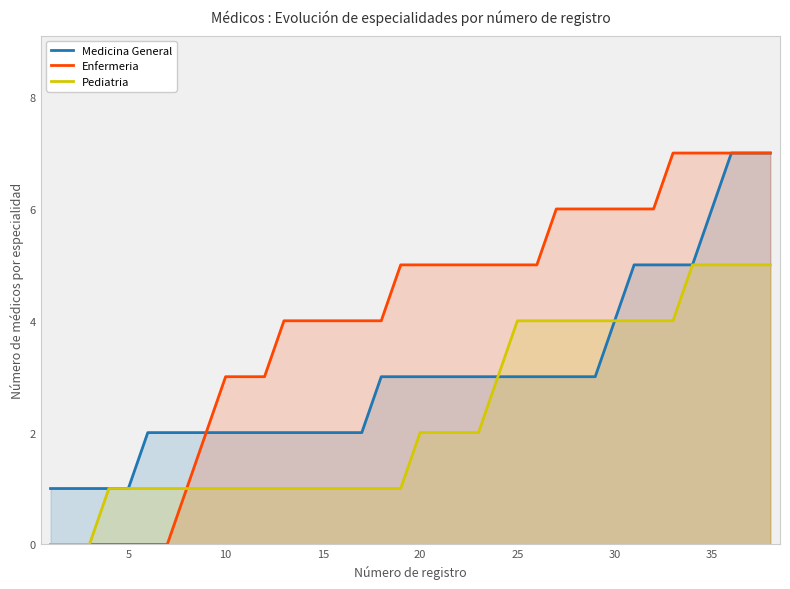

What is the difference between the second highest and minimum values in the Pediatria series?

5